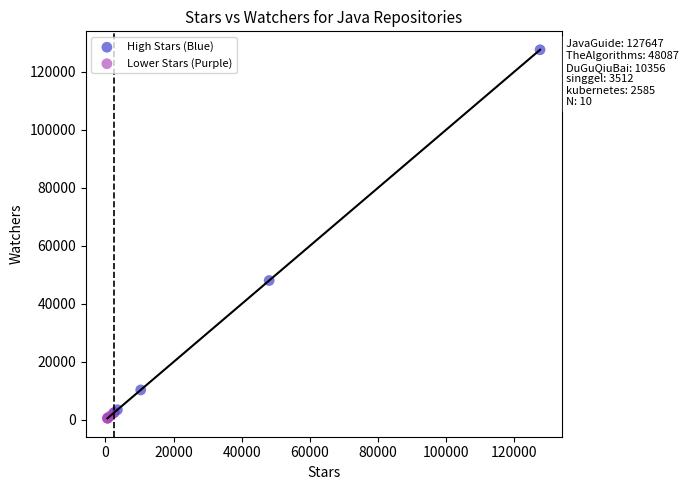

Which series has the largest Y range (max minus min)?

High Stars (Blue)